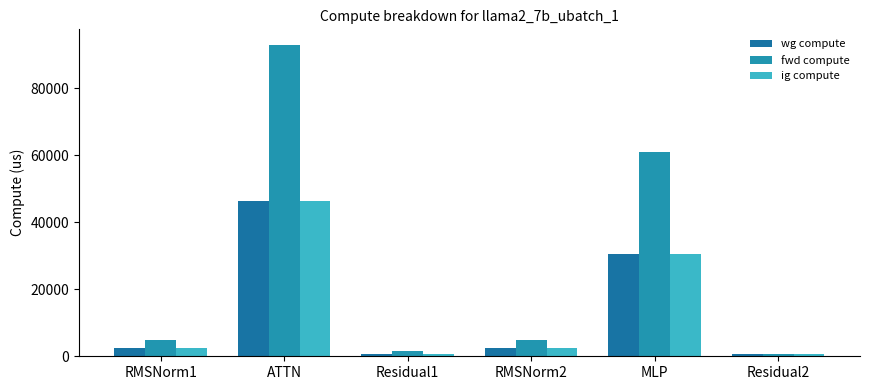

How many groups of bars are there?

6